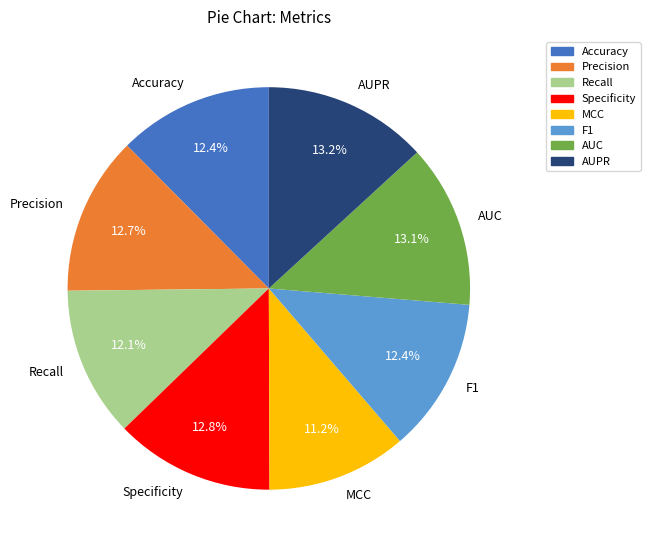

How much of the chart is everything except F1?

87.6%